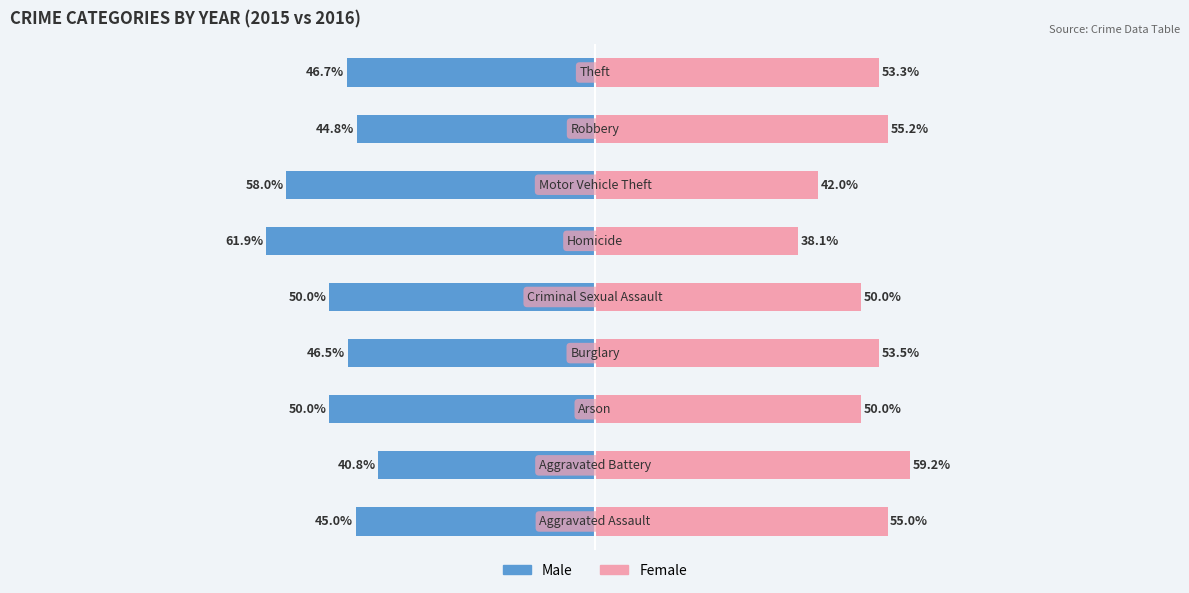

Reading right to left, extract all data points from this chart.

Male: -46.7	-44.8	-58.0	-61.9	-50.0	-46.5	-50.0	-40.8	-45.0
Female: 53.3	55.2	42.0	38.1	50.0	53.5	50.0	59.2	55.0